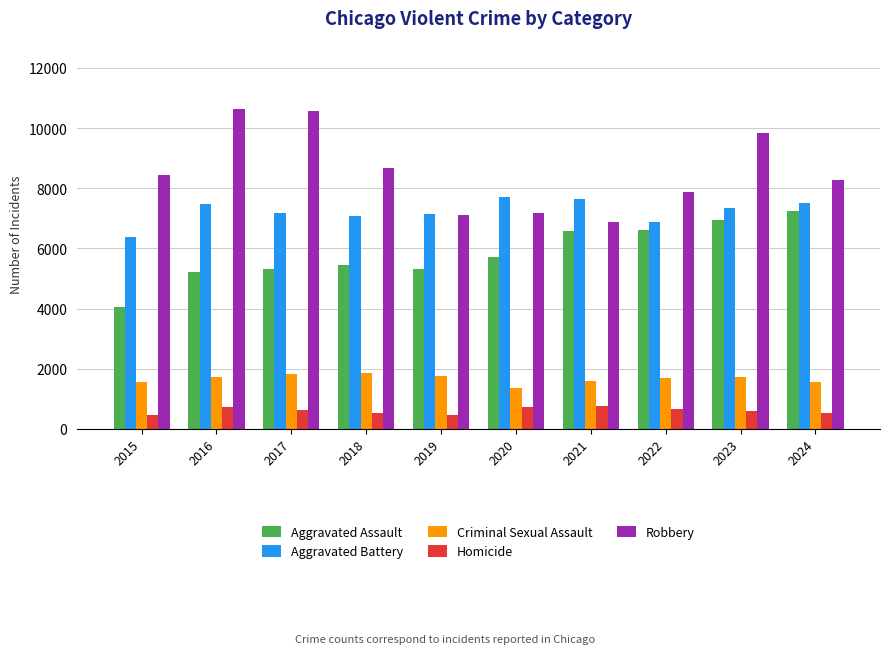

At which category is the sum across all series the highest?

2023